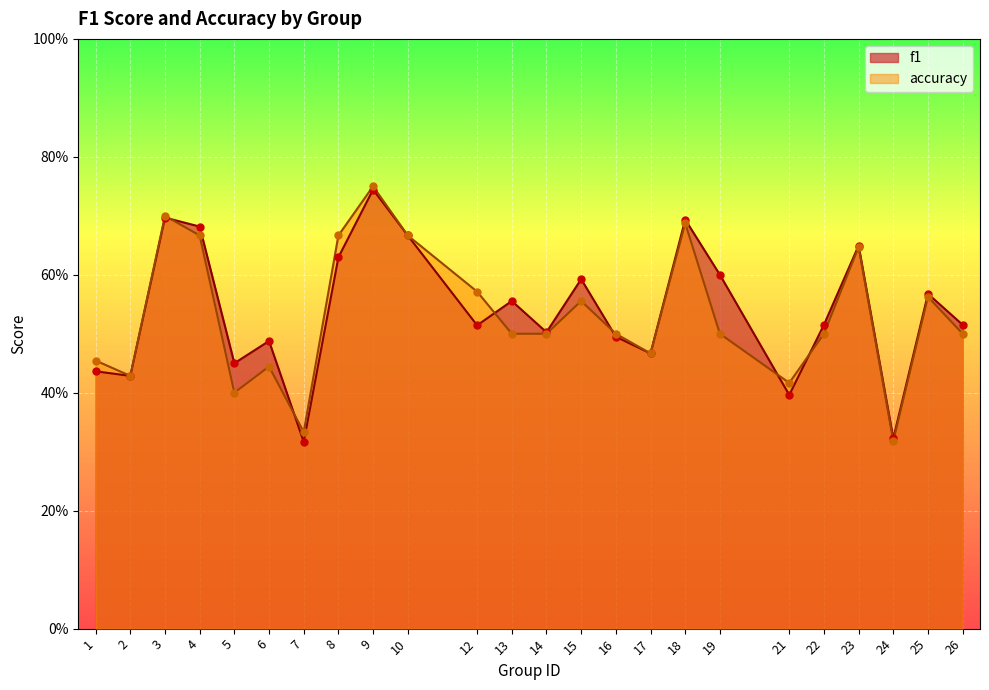

Which series has the largest total across all categories?

f1